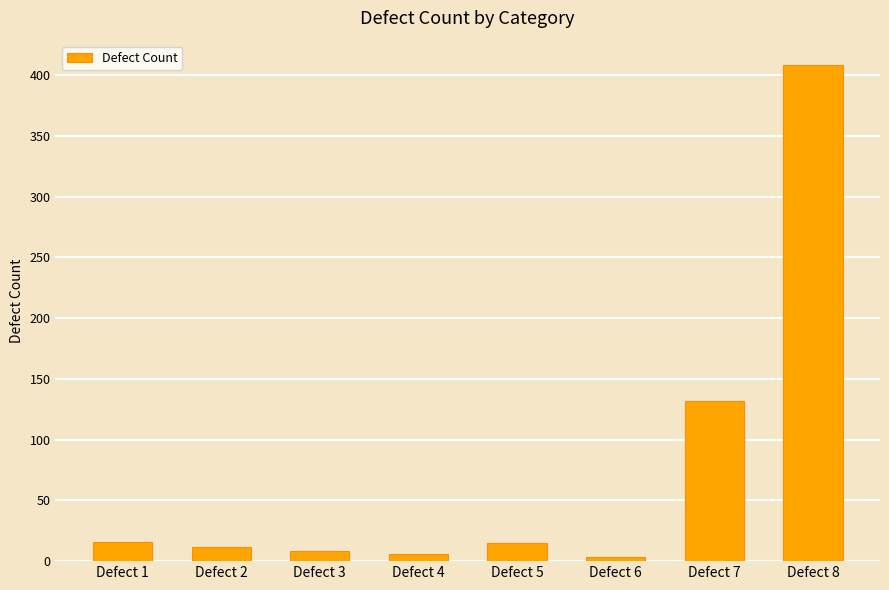

What is the average value?

75